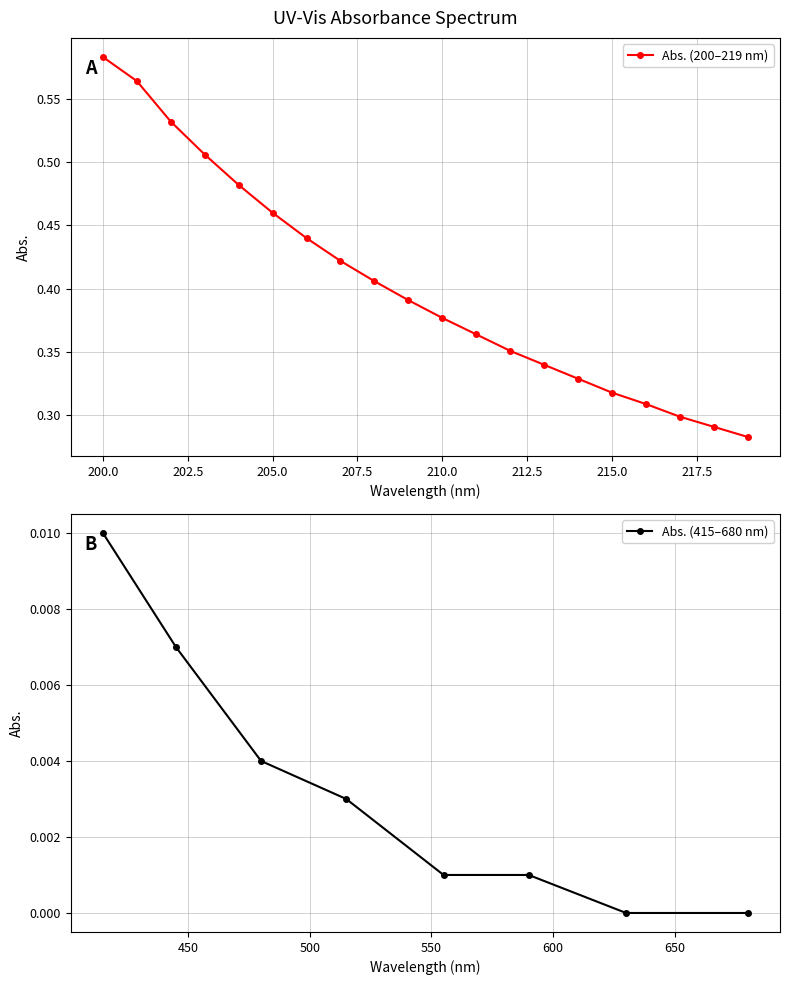

How many values are between 0 and 1?

20